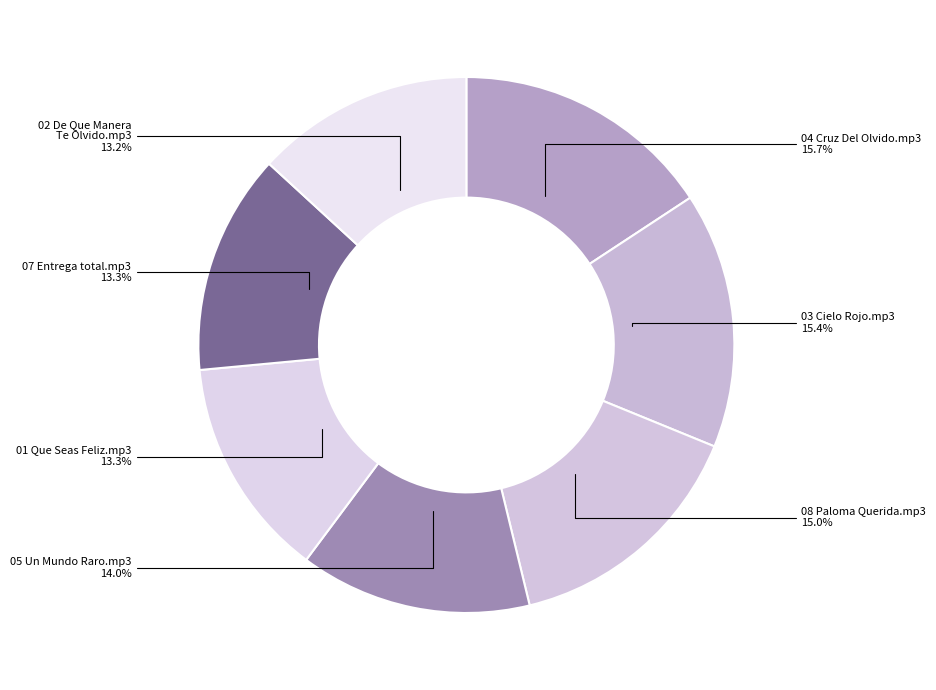

Is there a majority slice in this chart?

No